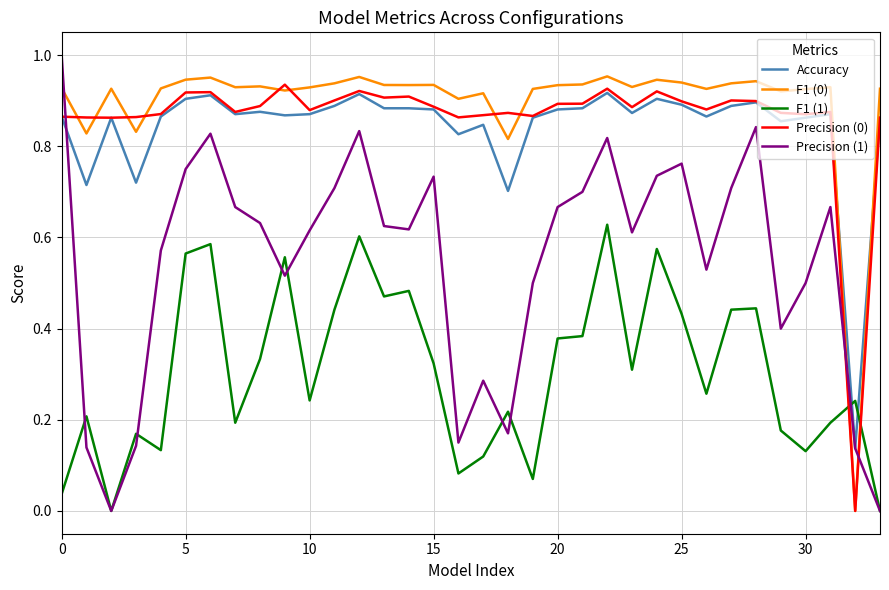

What is the sum of all Accuracy values?

28.6